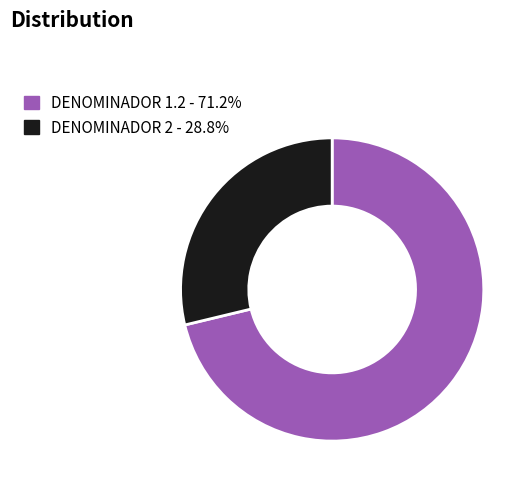

Is there any slice that represents more than half of the pie?

Yes